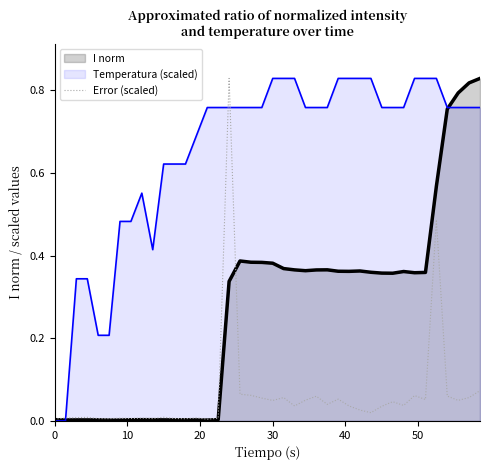

List the series in order of their overall mean, highest first.

Temperatura (scaled), I norm, Error (scaled)